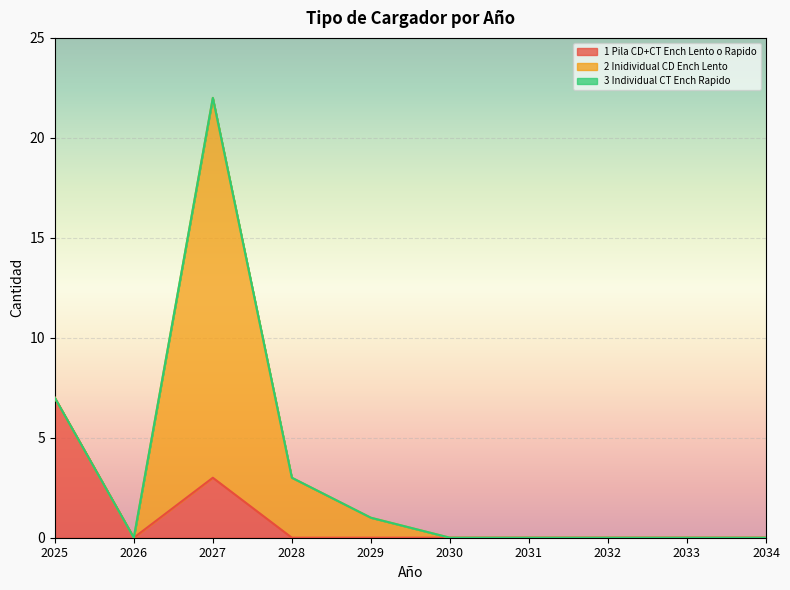

What is the greatest value displayed?

19